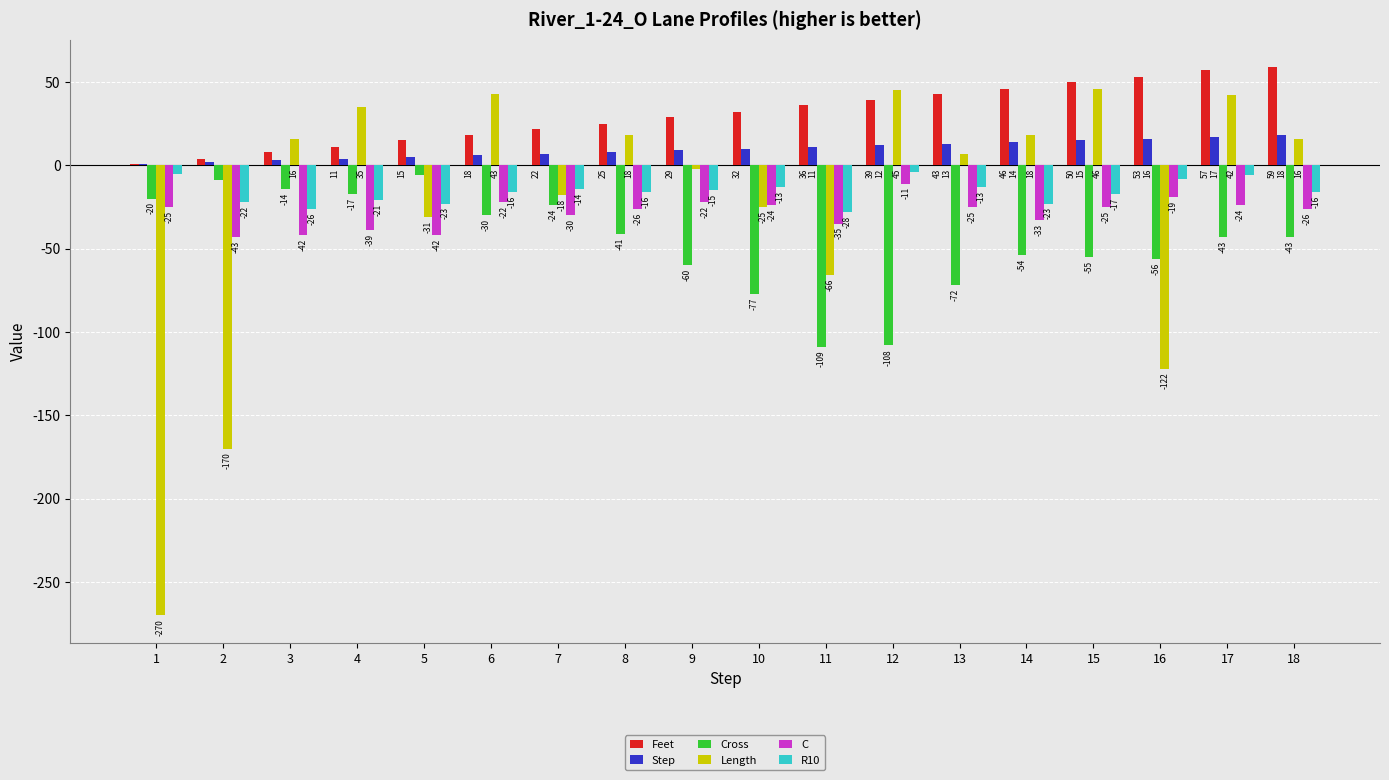

What is the sum of all R10 values?

-286